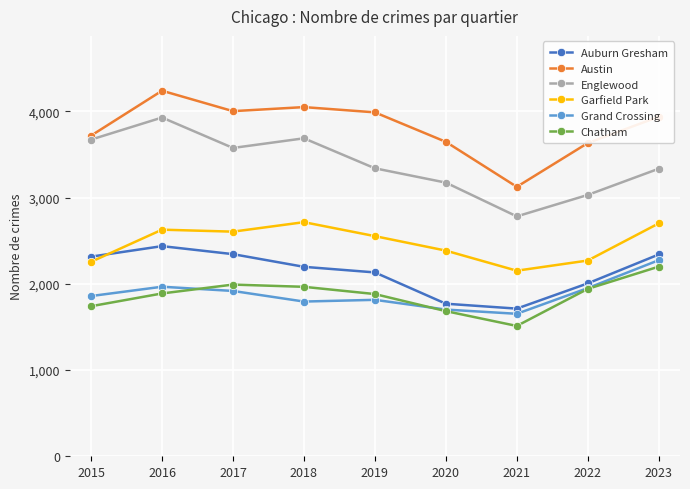

What is the value of the Englewood point at the 7th from the left?

2783